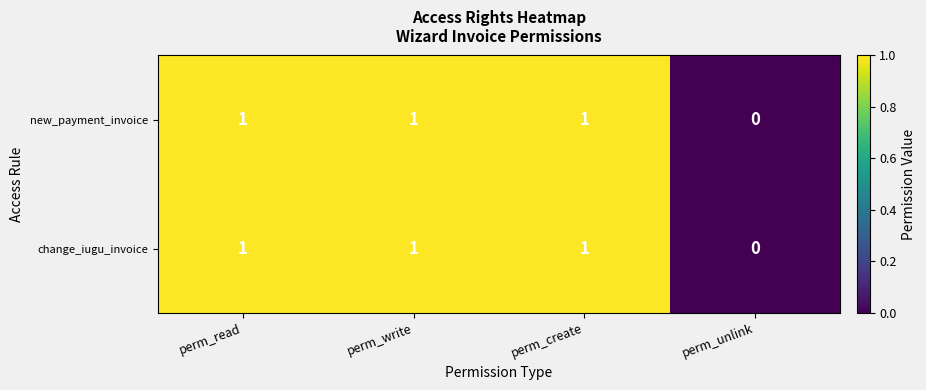

Count the number of data series in this chart.

2